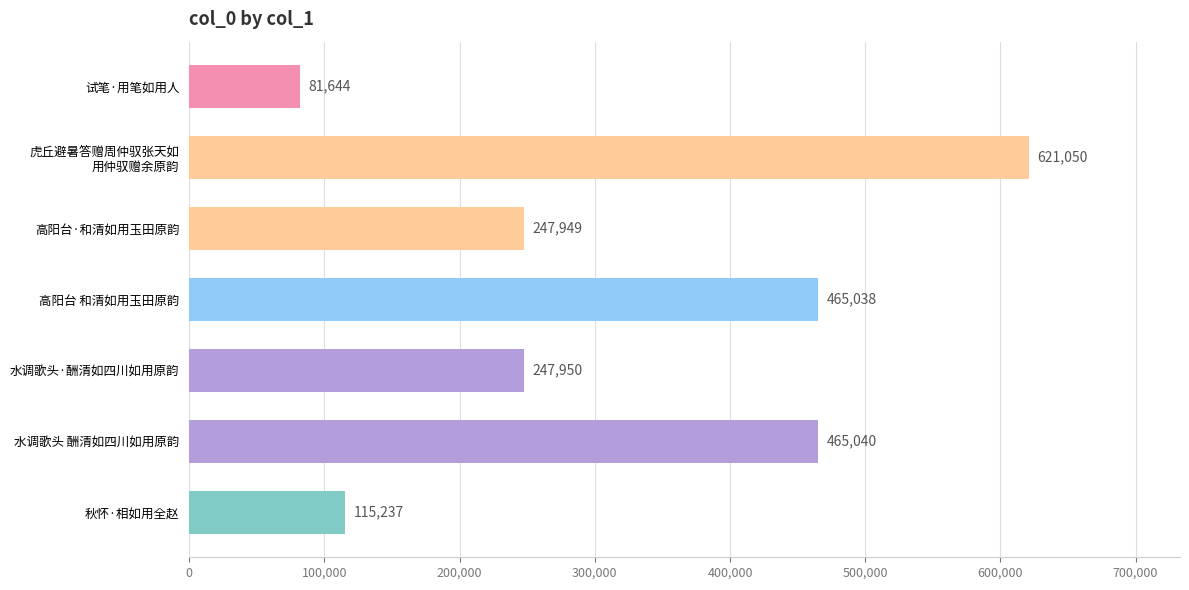

Between 高阳台·和清如用玉田原韵 and 水调歌头 酬清如四川如用原韵, which is larger?

水调歌头 酬清如四川如用原韵